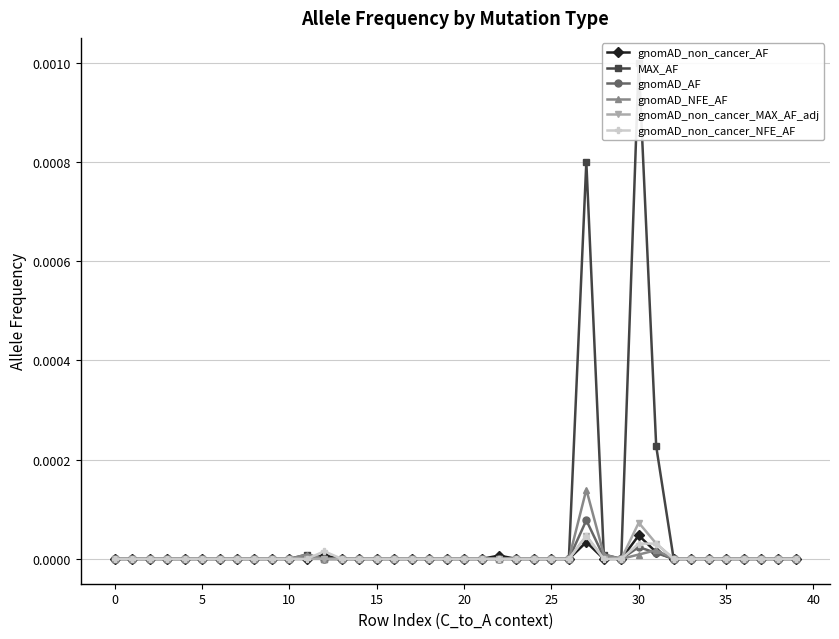

True or false: gnomAD_AF has more than 0 points higher than both neighbors.

True